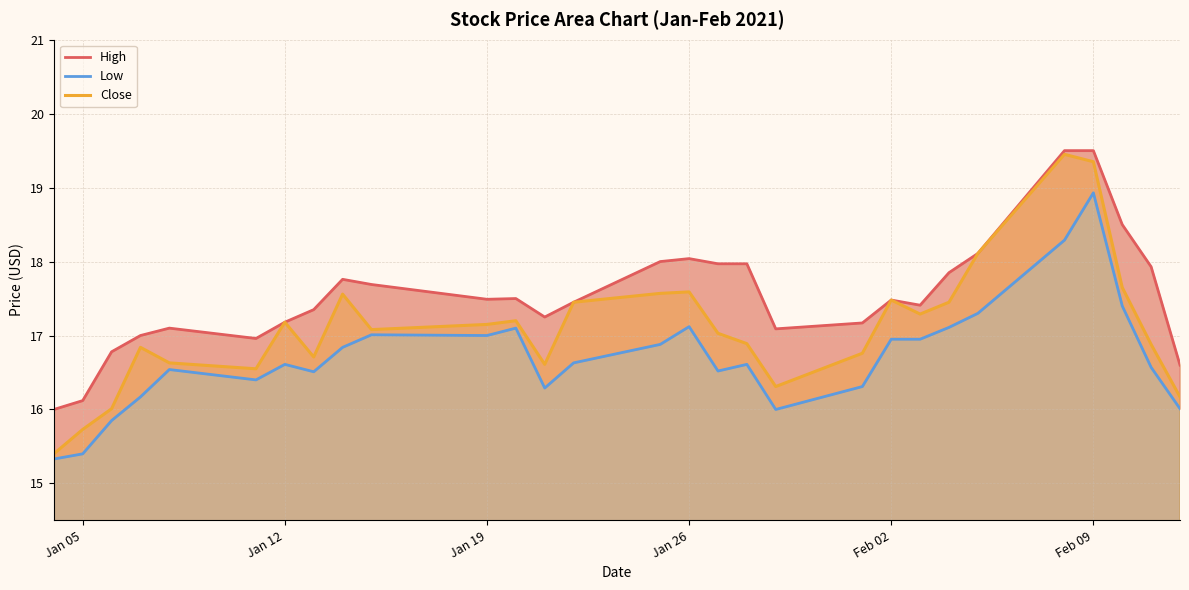

Reading right to left, transcribe all the data shown in this chart.

High: 16.6	17.9	18.5	19.5	19.5	18.1	17.9	17.4	17.5	17.2	17.1	18.0	18.0	18.0	18.0	17.5	17.2	17.5	17.5	17.7	17.8	17.4	17.2	17.0	17.1	17.0	16.8	16.1	16.0
Low: 16.0	16.6	17.4	18.9	18.3	17.3	17.1	17.0	17.0	16.3	16.0	16.6	16.5	17.1	16.9	16.6	16.3	17.1	17.0	17.0	16.8	16.5	16.6	16.4	16.5	16.2	15.9	15.4	15.3
Close: 16.2	16.9	17.6	19.4	19.5	18.1	17.5	17.3	17.5	16.8	16.3	16.9	17.0	17.6	17.6	17.5	16.6	17.2	17.1	17.1	17.6	16.7	17.2	16.5	16.6	16.8	16.0	15.7	15.4